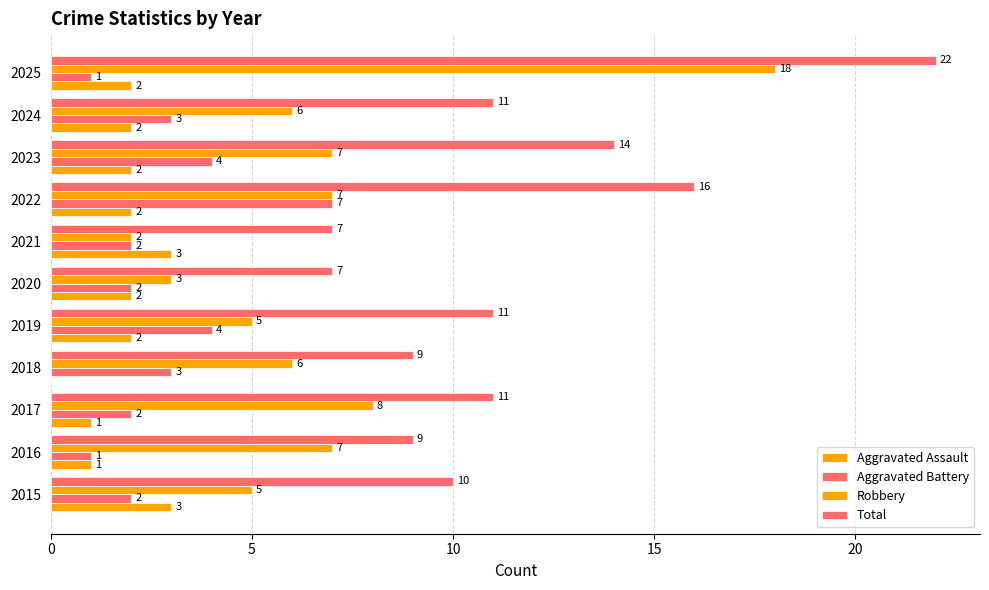

How many distinct data groups are displayed?

4